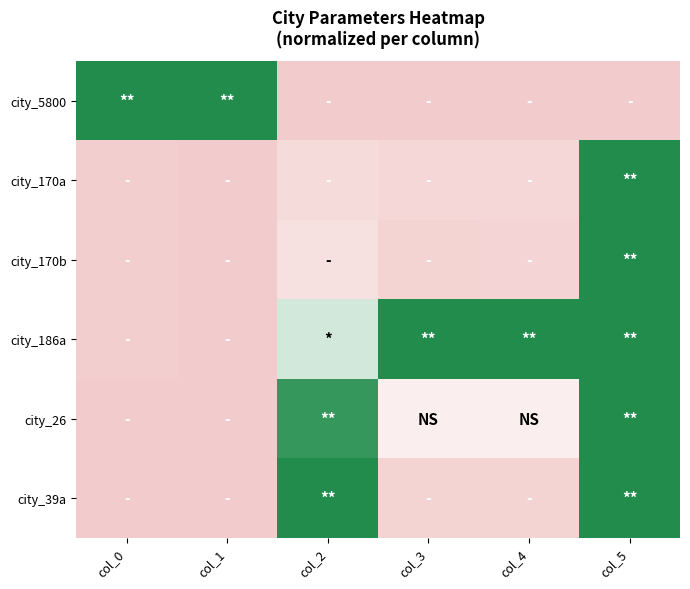

At which category is the sum across all series the highest?

col_5